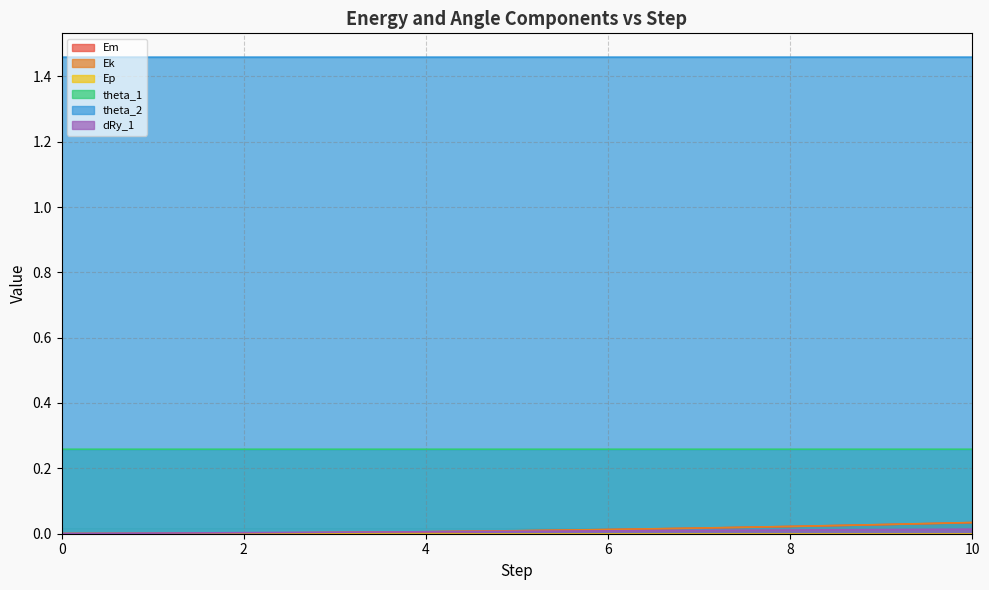

True or false: dRy_1 has more than 1 points higher than both neighbors.

False